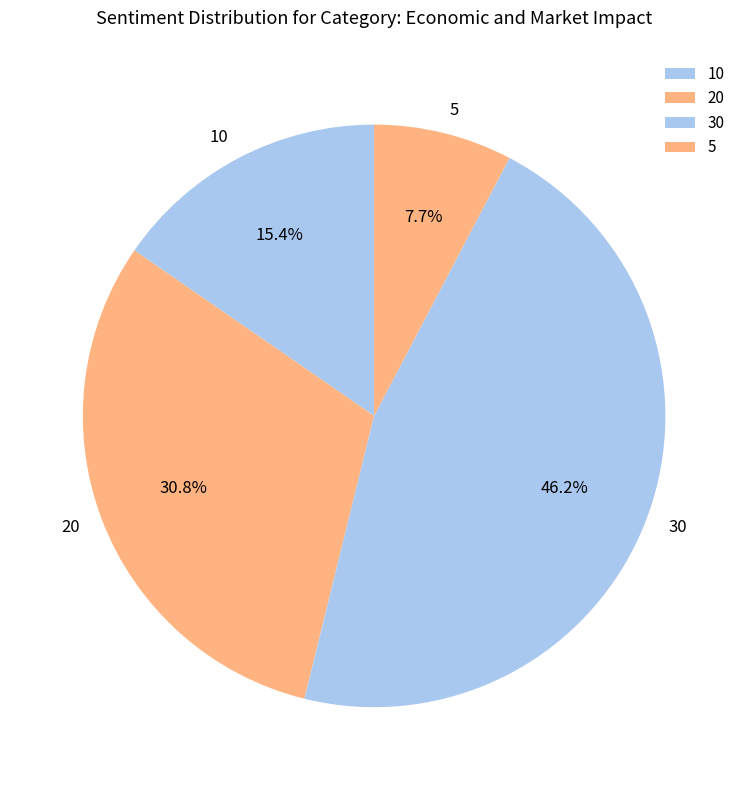

Is the sum of 30 and 10 greater than half?

Yes